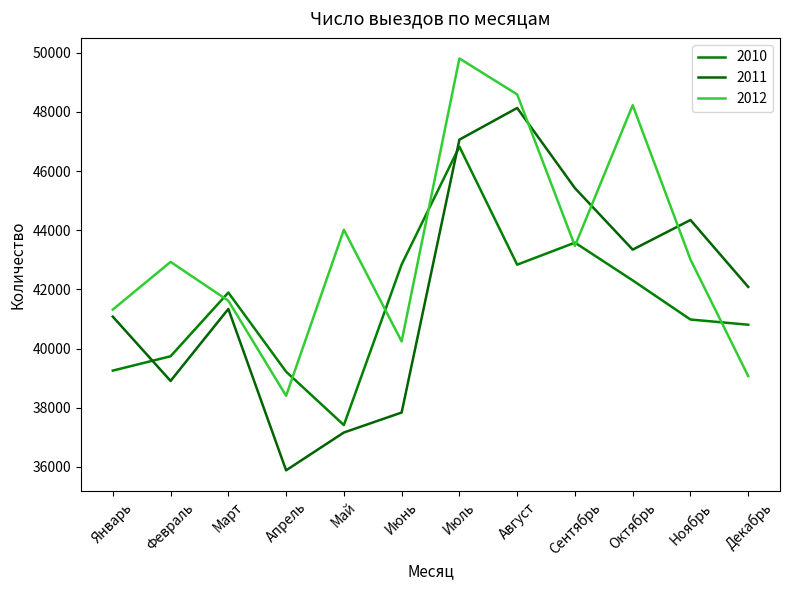

Which category has the highest value across all series?

Июль